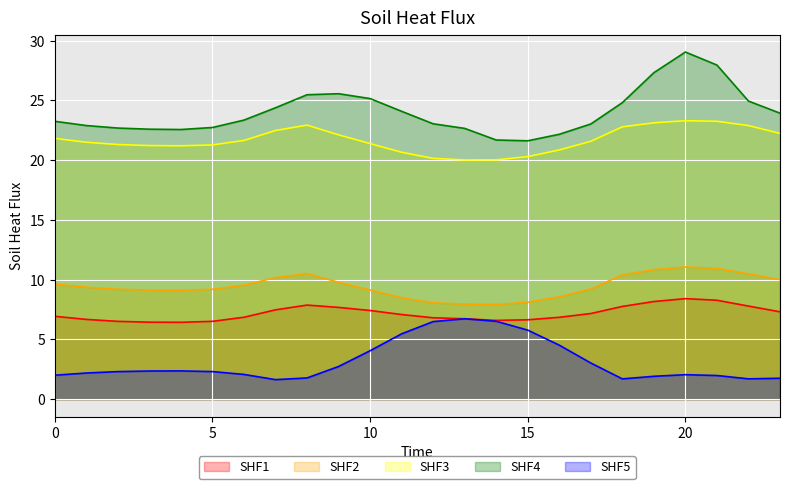

Which label corresponds to the largest value in the chart?

20